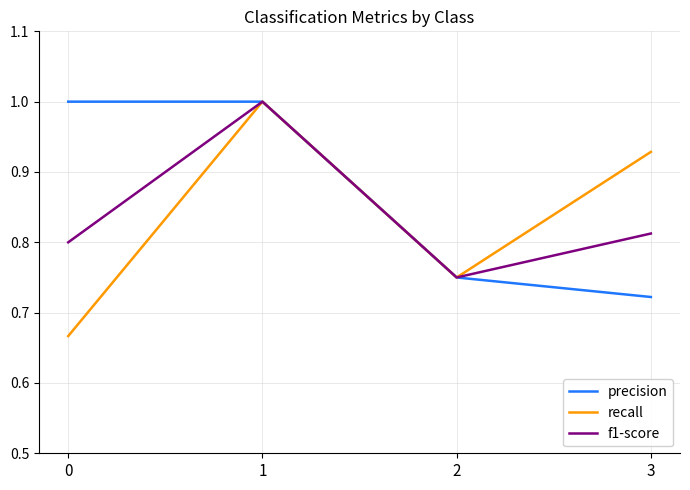

Does the chart display data point markers on the line(s)?

No